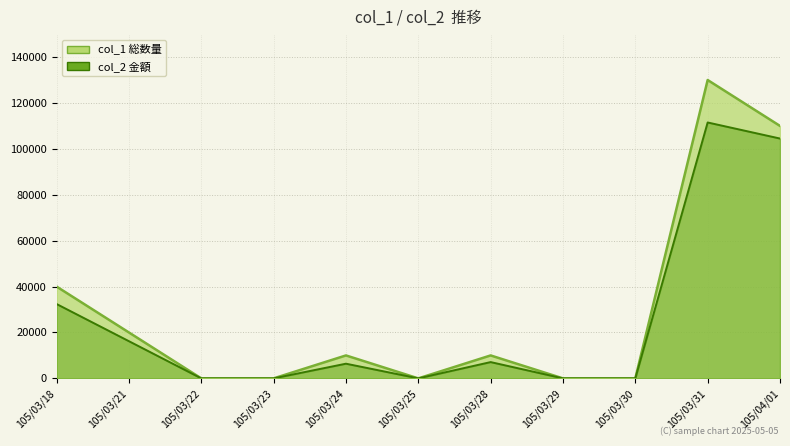

How many values in the col_2 series exceed 6400?

5